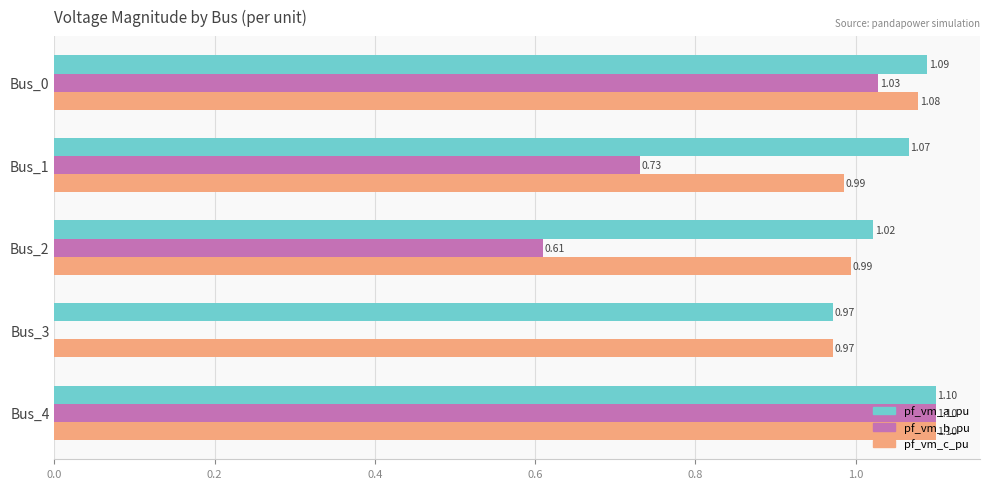

What is the sum of the pf_vm_a_pu values at Bus_2 and Bus_0?

2.1